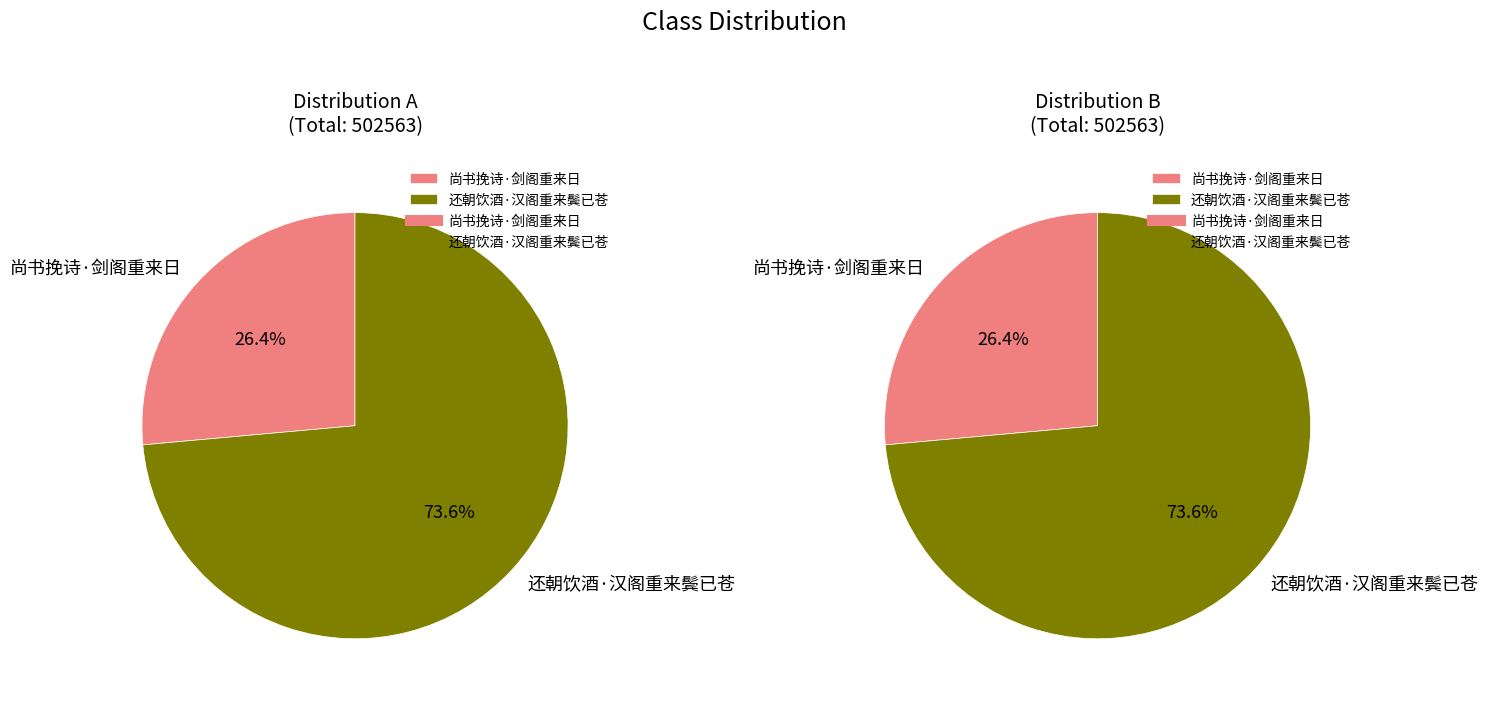

What percentage do 尚书挽诗·剑阁重来日 and 还朝饮酒·汉阁重来鬓已苍 together represent?

100.0%